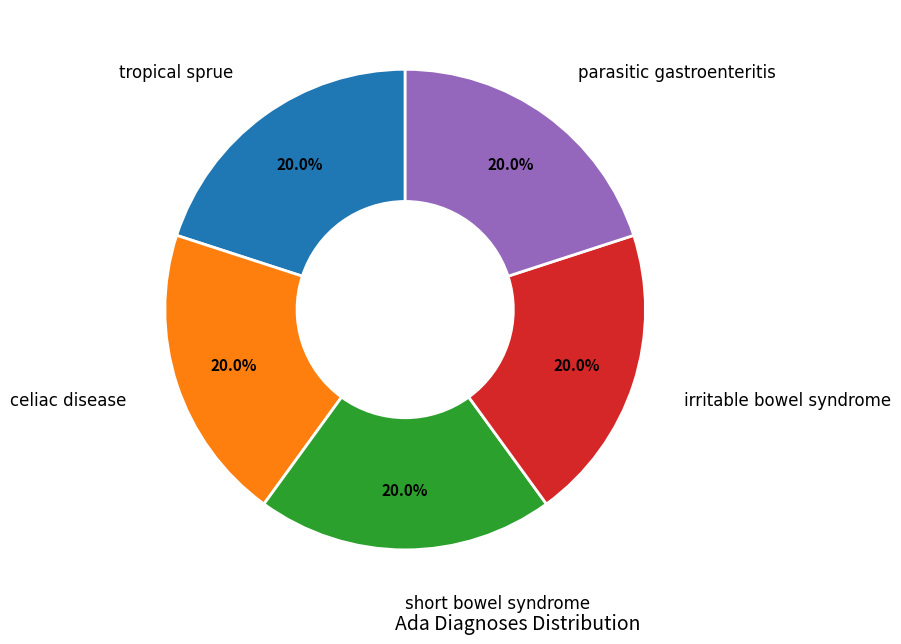

Is there any slice that represents more than half of the pie?

No